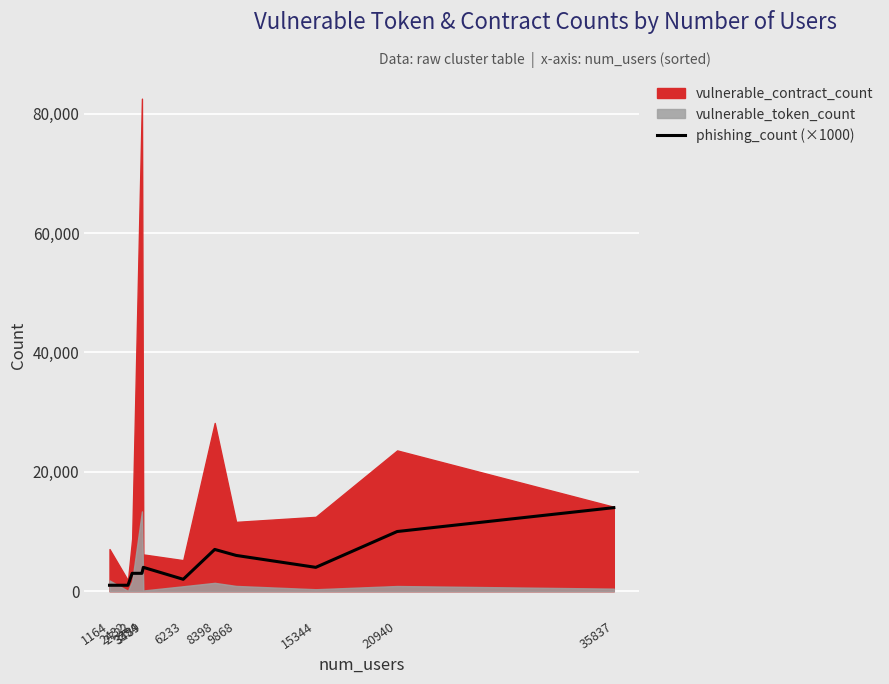

Rank the categories by value from highest to lowest.

35837, 20940, 8398, 9868, 3489, 15344, 2722, 3394, 6233, 1164, 2432